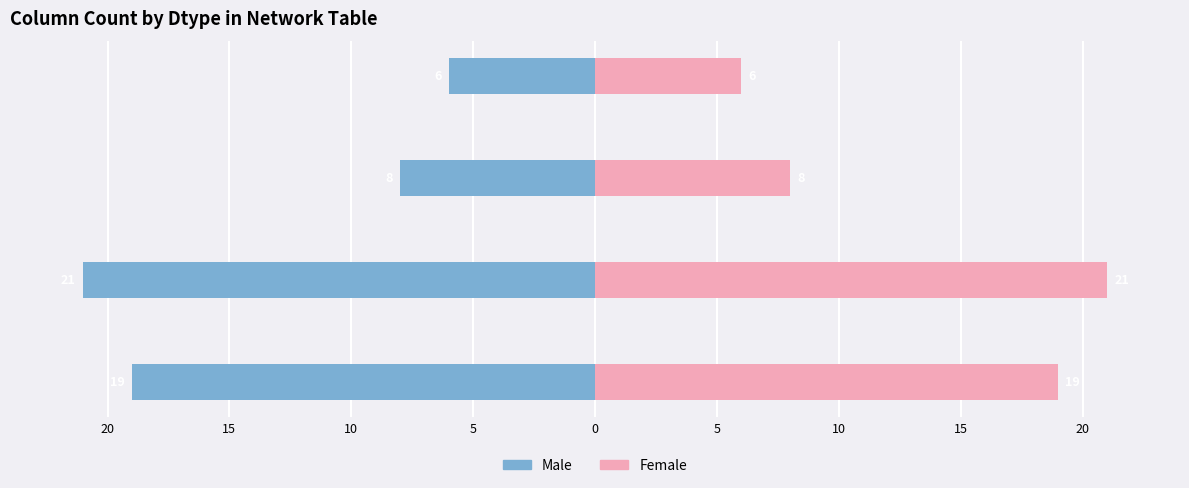

Is it true that Female equals 37 at float64?

False